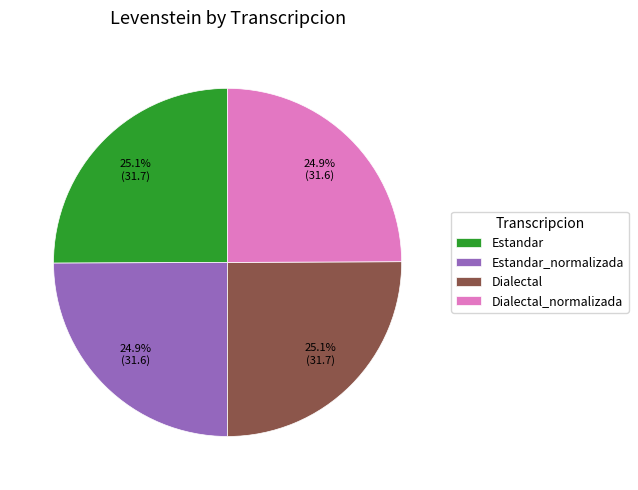

Does any single category account for the majority?

No